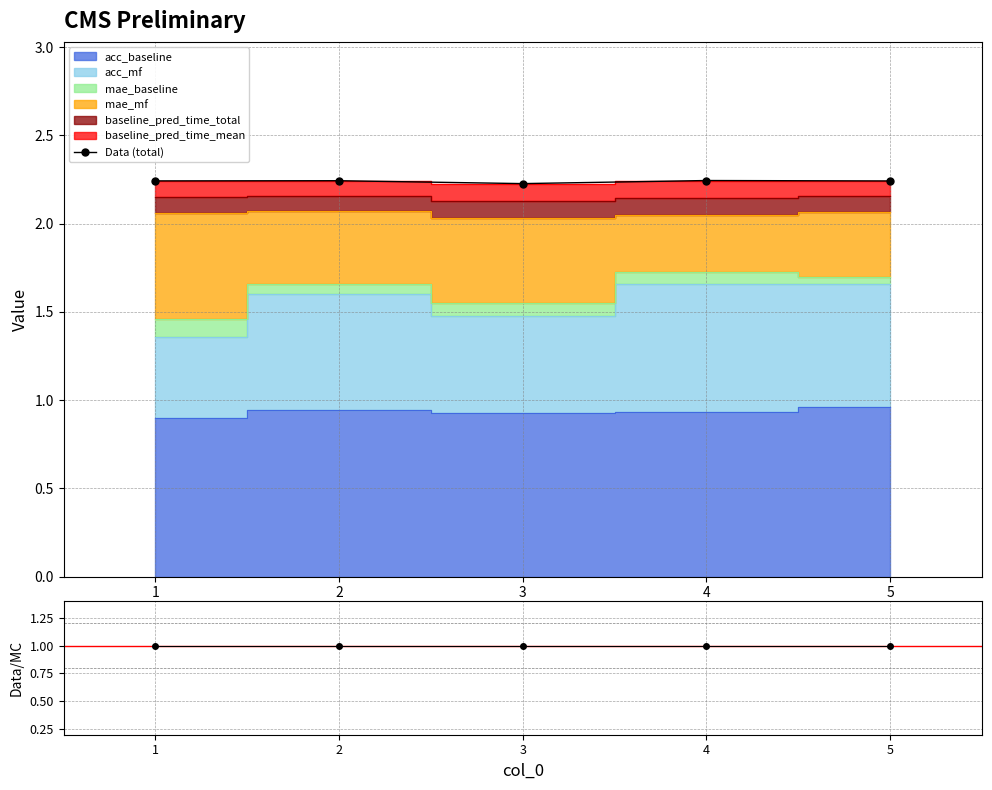

Does the chart have visible grid lines?

Yes